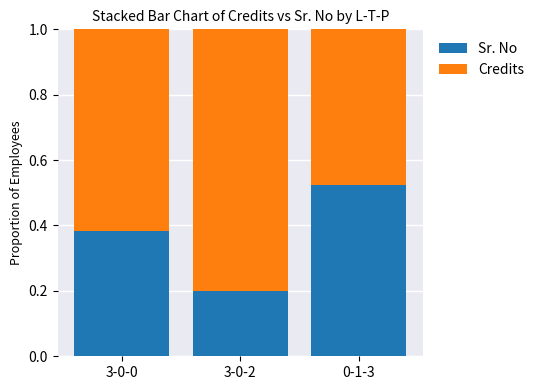

What is the total value across all series at 3-0-0?

1.0